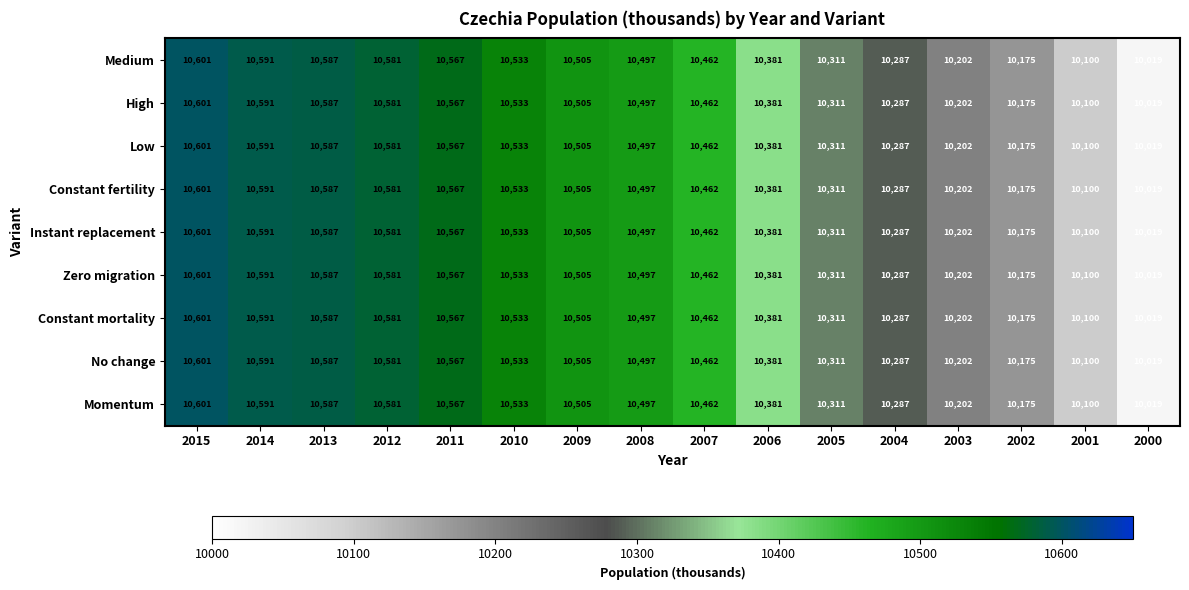

At how many categories does at least one series exceed 10160?

14